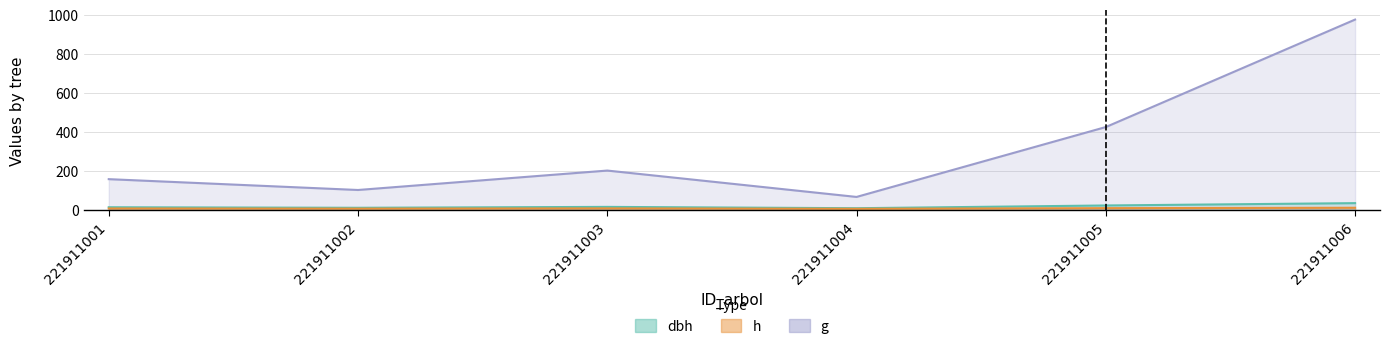

Which label corresponds to the largest value in the chart?

221911006